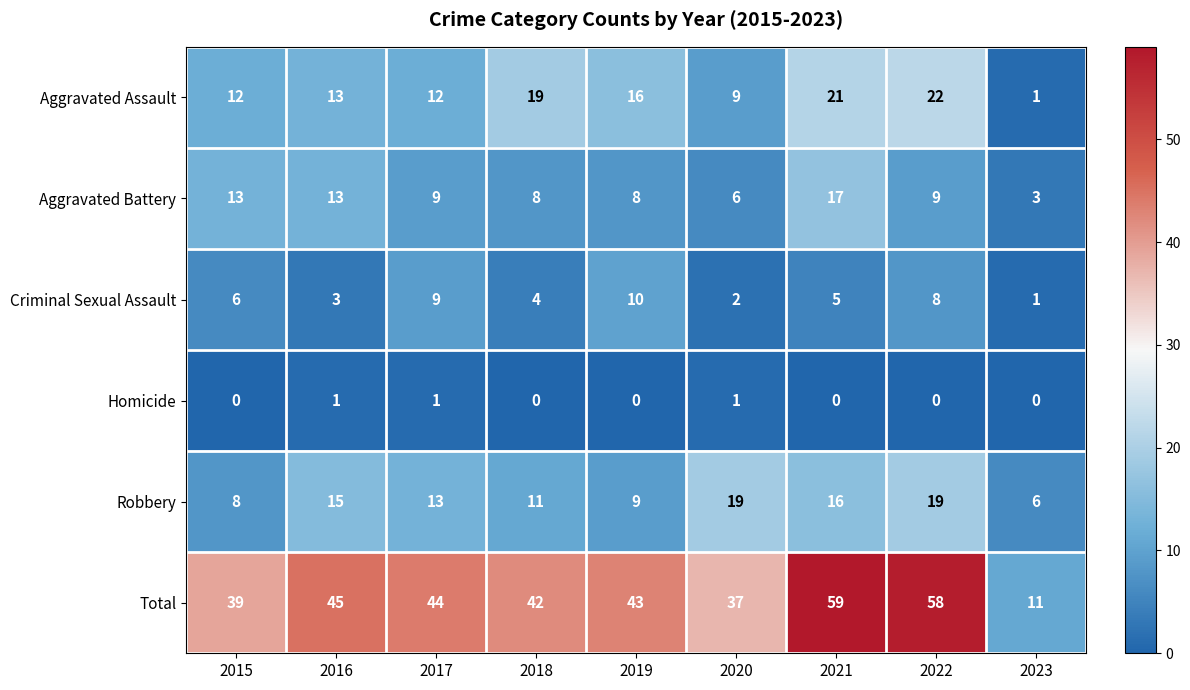

Count the number of categories in the chart.

9